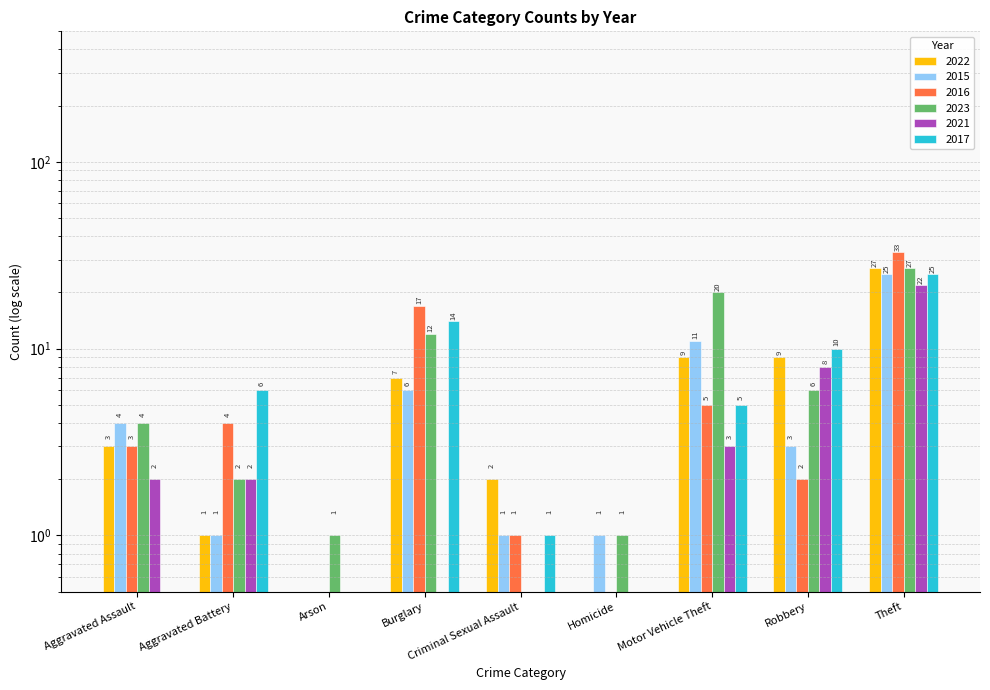

Rank the categories by 2022 value from highest to lowest.

Theft, Motor Vehicle Theft, Robbery, Burglary, Aggravated Assault, Criminal Sexual Assault, Aggravated Battery, Arson, Homicide